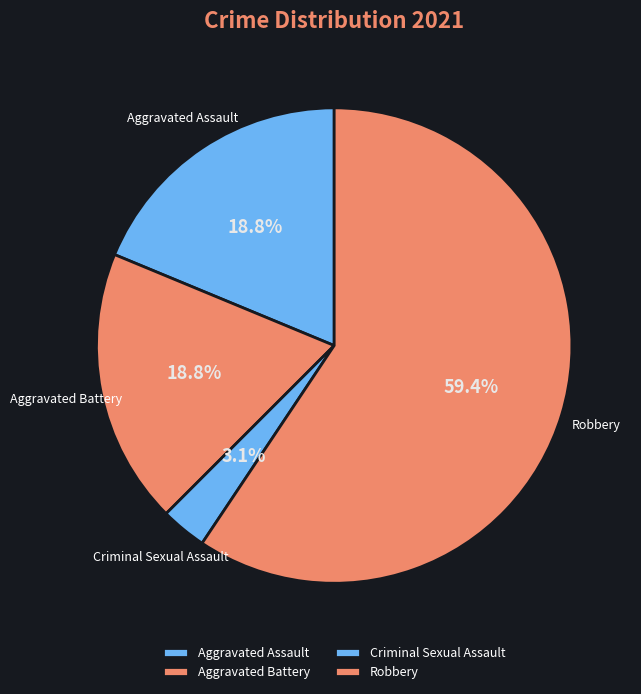

The Aggravated Assault slice represents 5% of the pie. True or false?

False